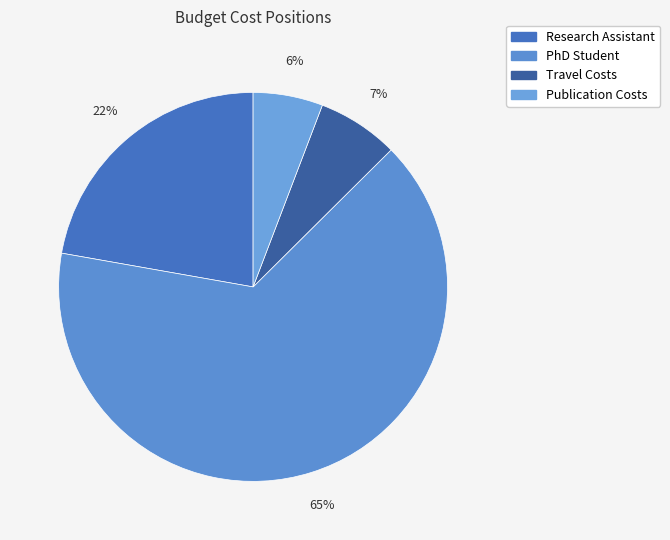

The Research Assistant slice represents 29% of the pie. True or false?

False